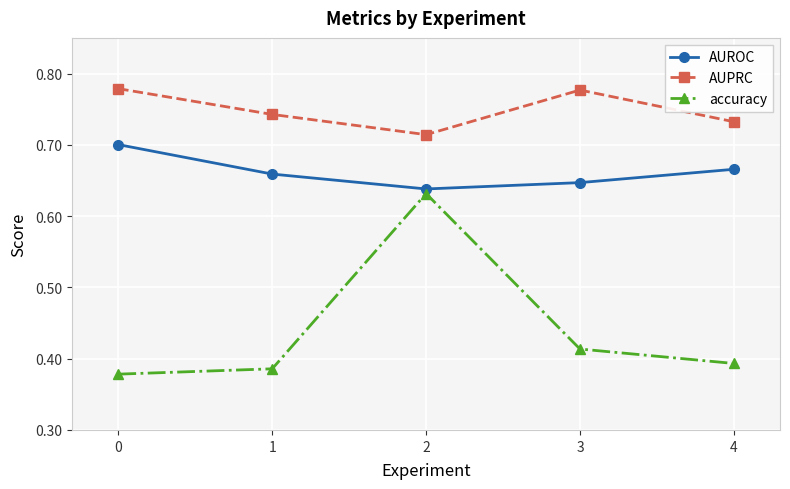

Is it true that accuracy equals 0.2 at 2?

False